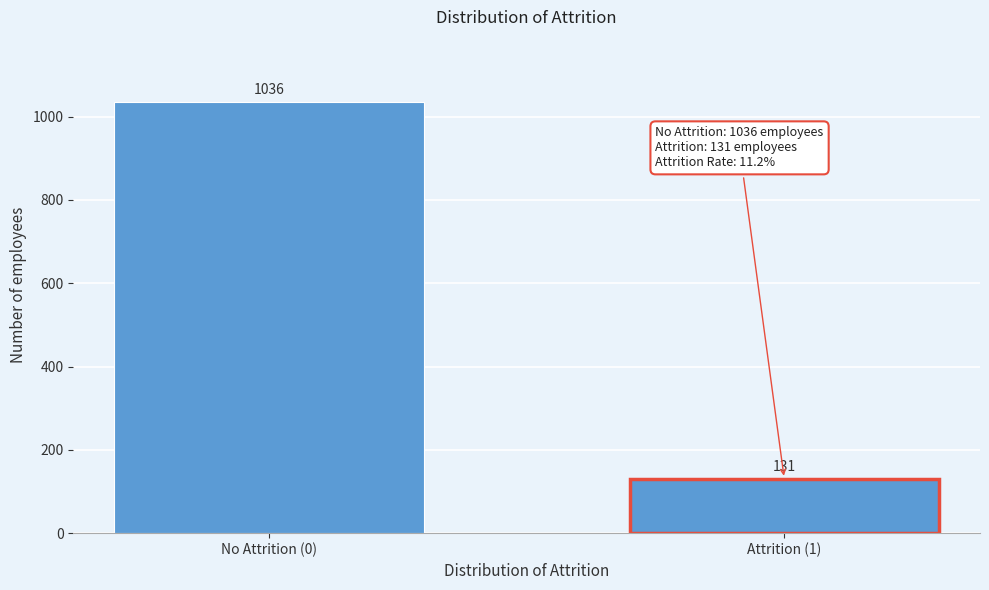

Reading left to right, what are all the values shown in this chart?

1036	131